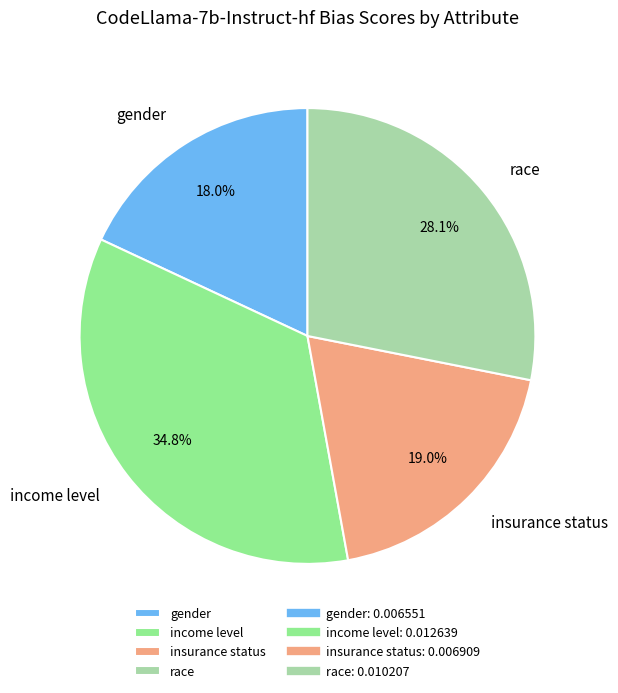

How many slices are in this pie chart?

4